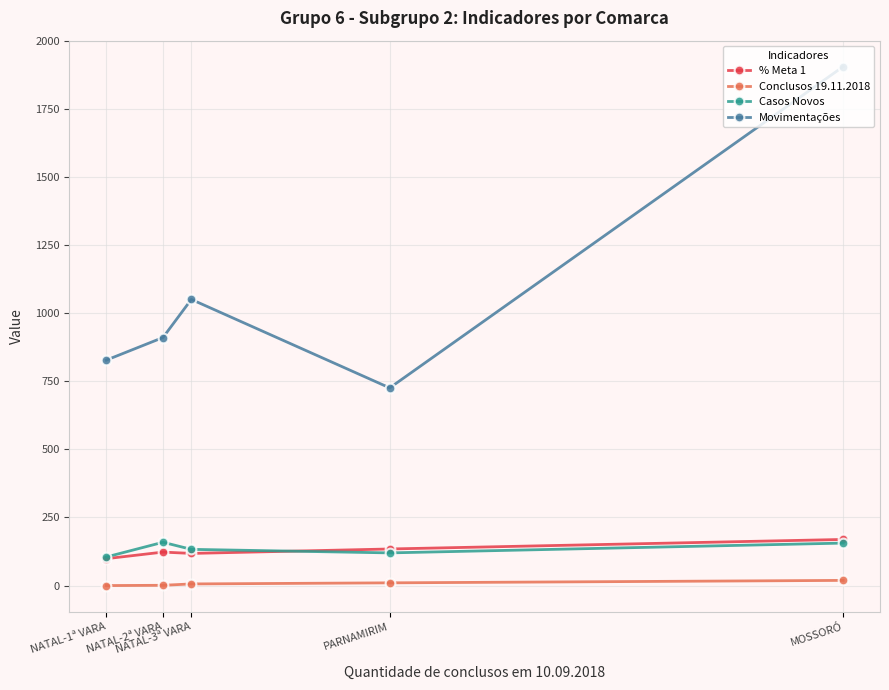

Which category has the lowest value in the Movimentações series?

PARNAMIRIM